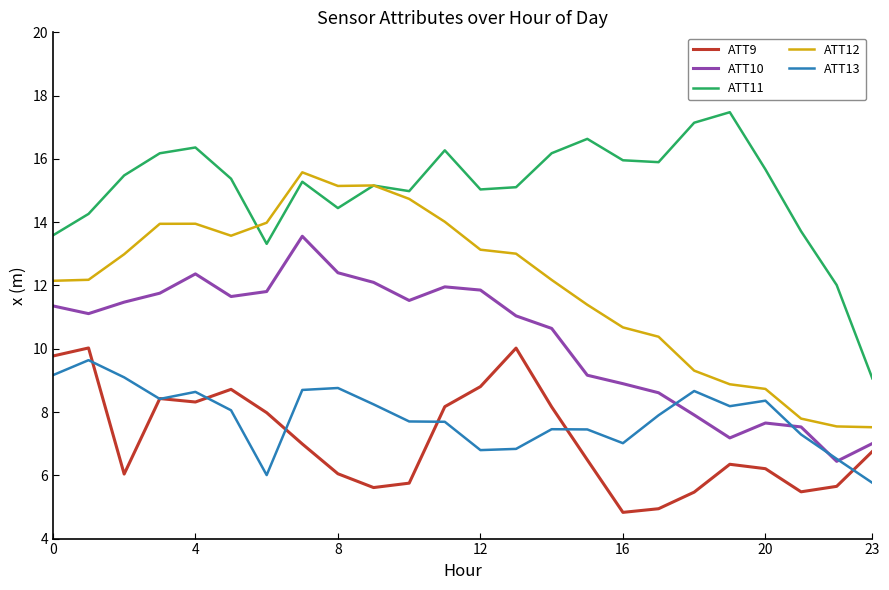

List the series in order of their peak value, lowest first.

ATT13, ATT9, ATT10, ATT12, ATT11